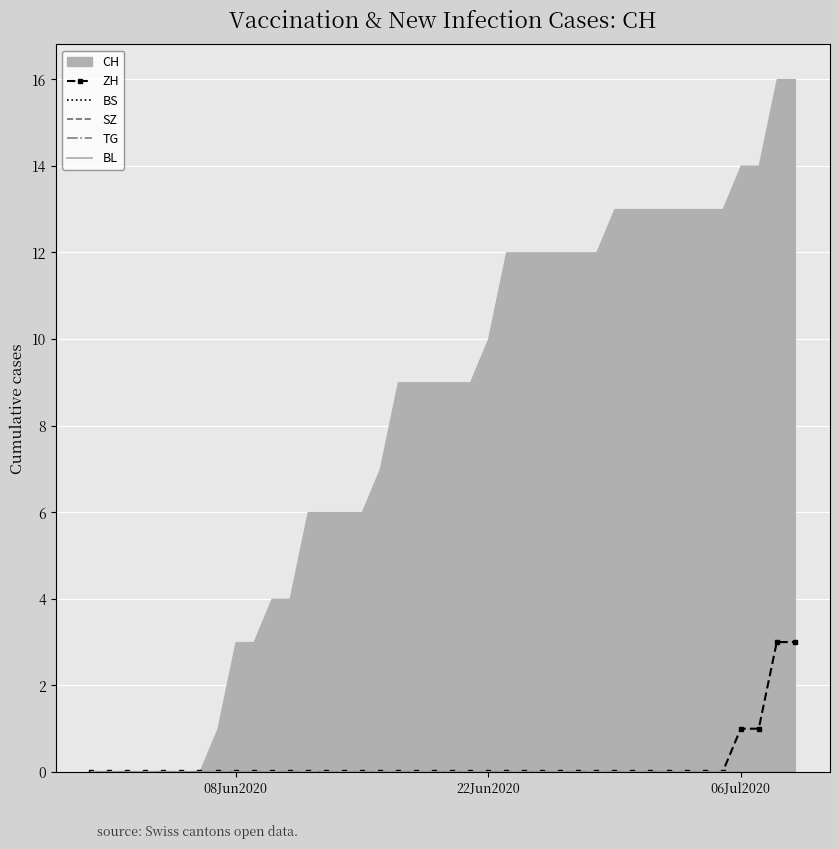

True or false: ZH has a value of -2 at 08Jun2020.

False